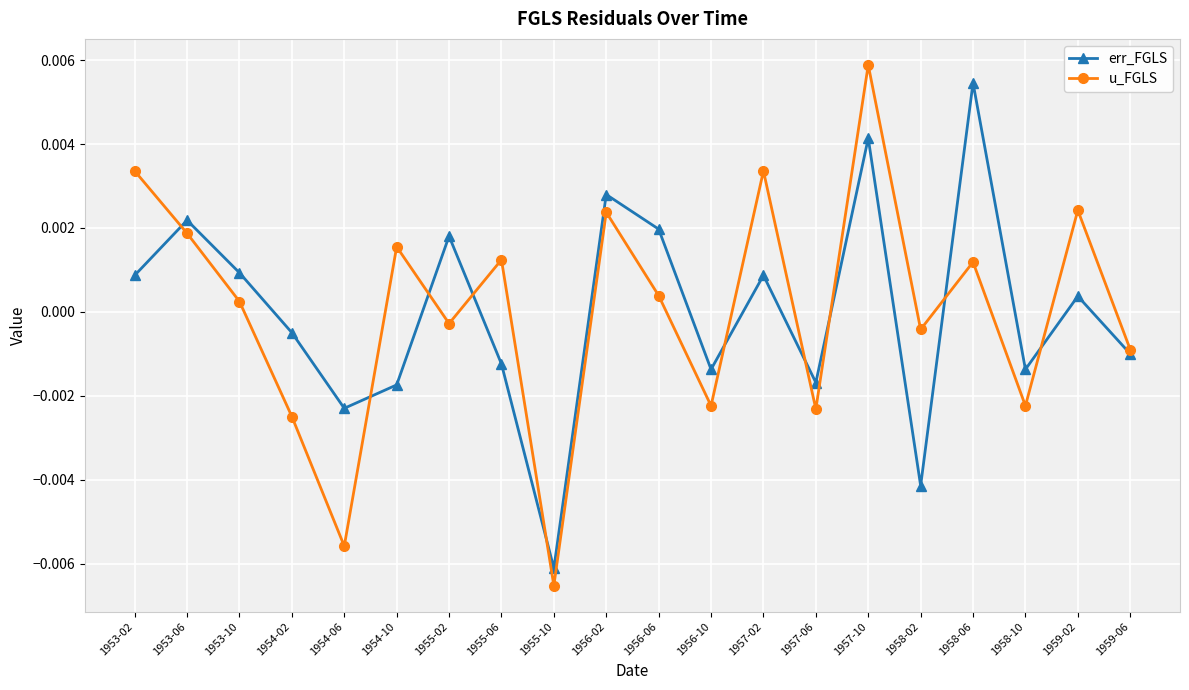

True or false: u_FGLS and err_FGLS intersect in this chart.

True